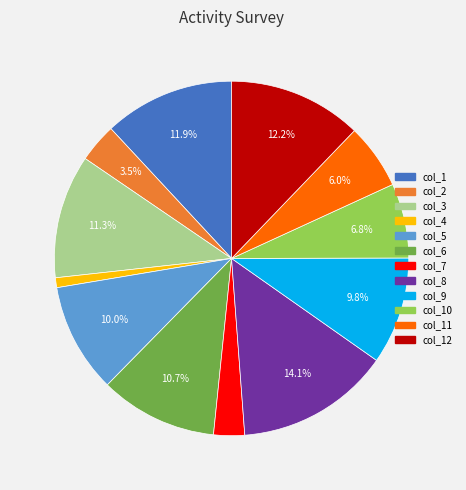

Does any single category account for the majority?

No